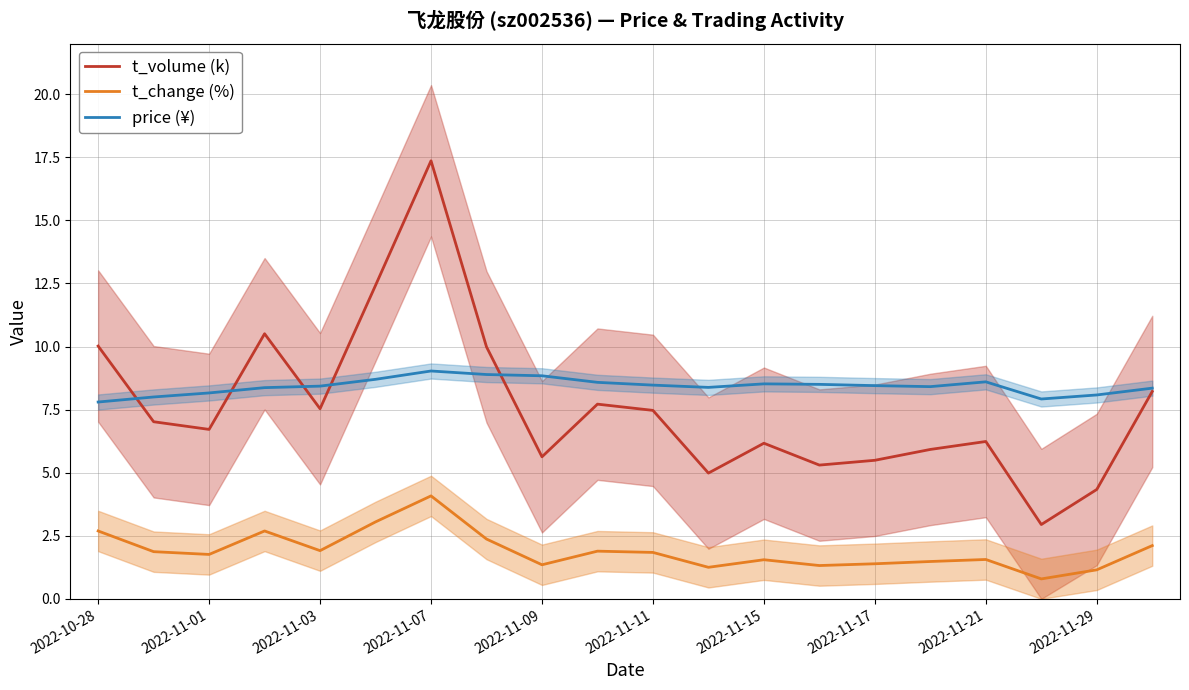

Which series has the largest total across all categories?

price (¥)